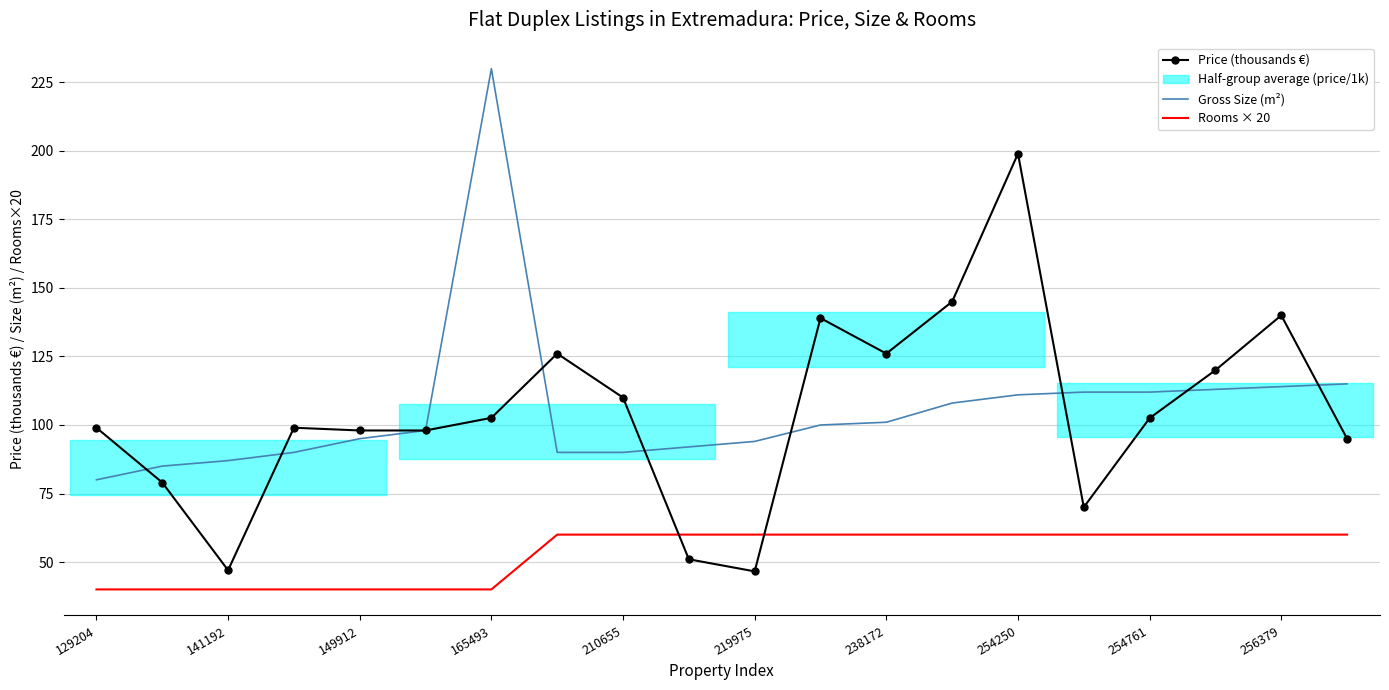

How many values in the Price (thousands €) series are below 102?

10